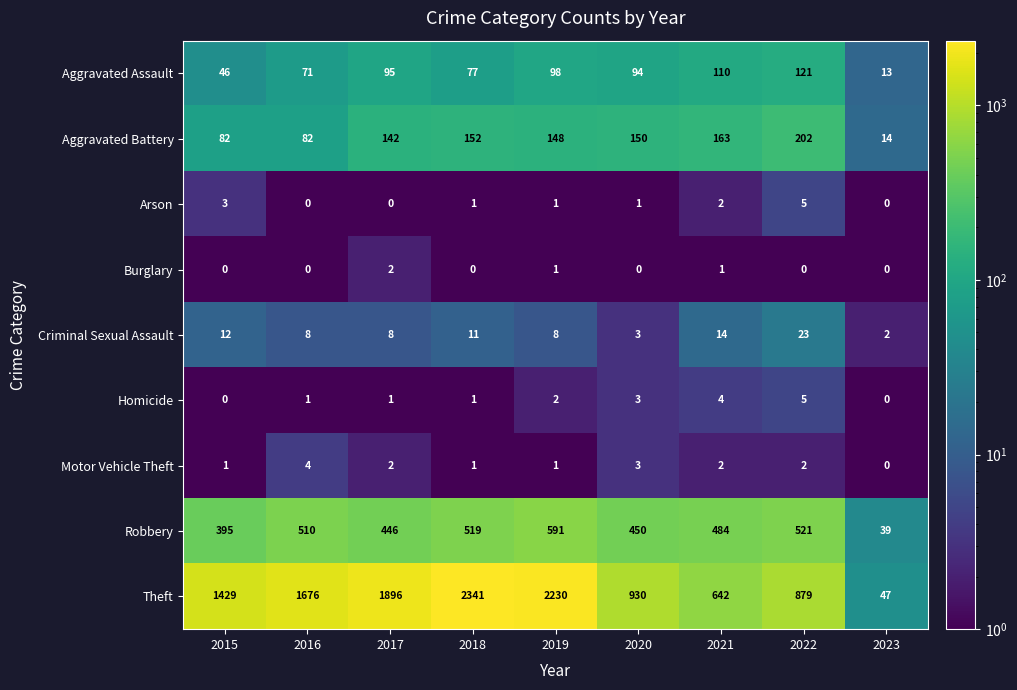

Between 2017 and 2023, which series saw the biggest shift?

Theft